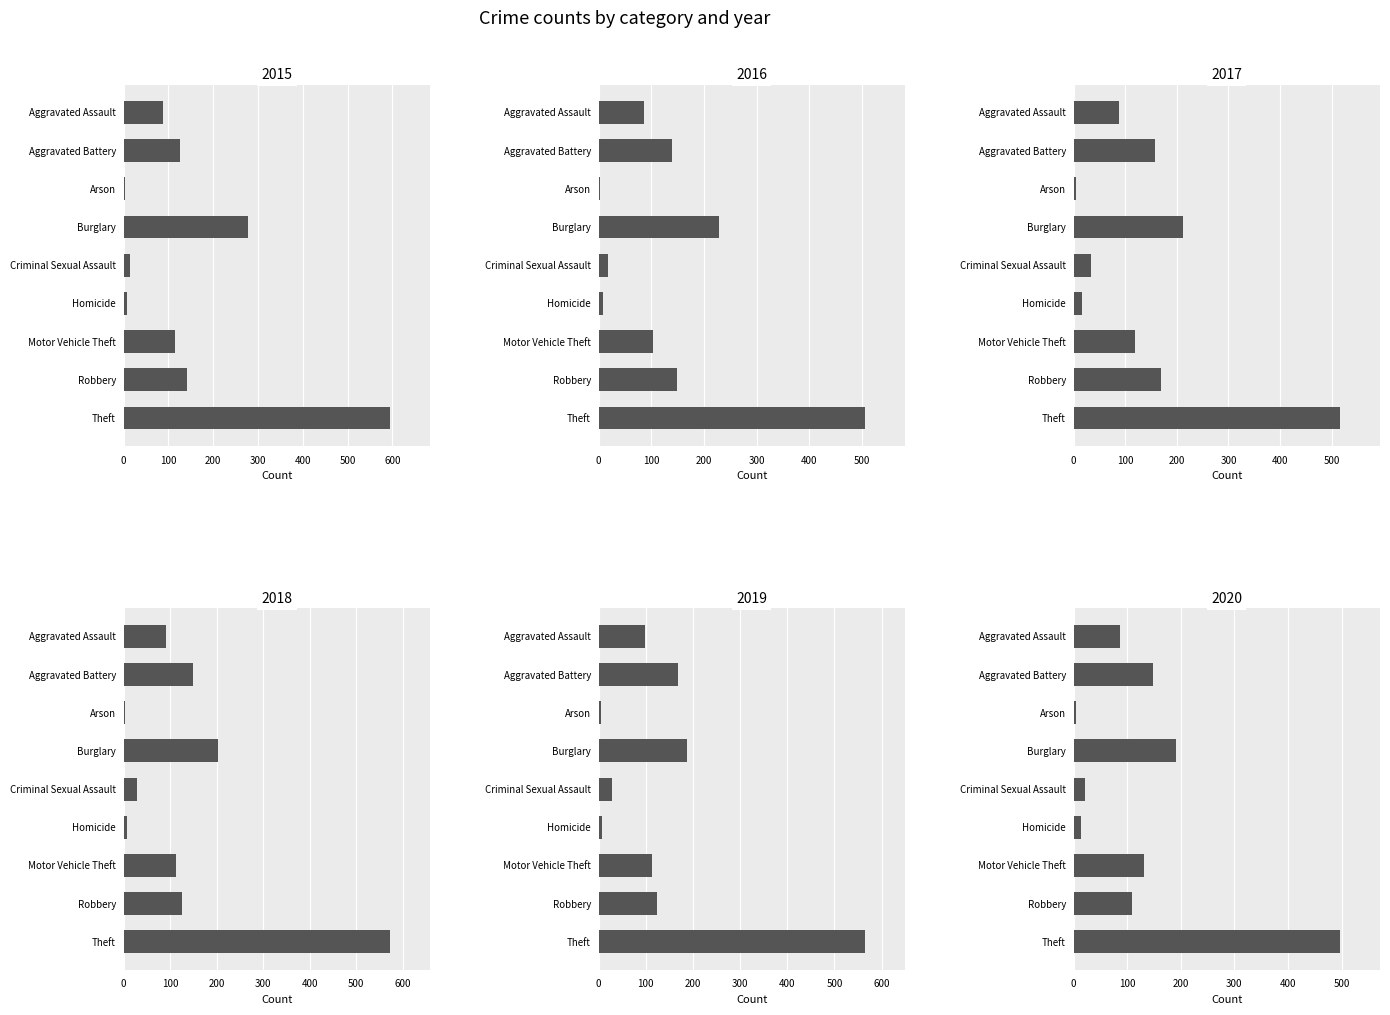

Reading left to right, list all the values displayed in this chart.

2015: 88	126	4	278	15	7	114	141	595
2016: 86	140	2	228	18	8	103	149	506
2017: 88	158	4	211	34	16	119	169	516
2018: 92	149	3	202	28	7	113	126	573
2019: 98	169	6	188	28	8	114	123	565
2020: 87	148	5	191	21	13	132	109	497